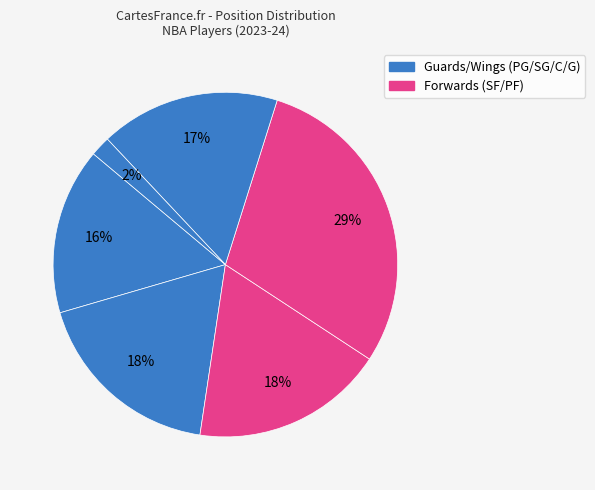

Count the number of slices in the pie.

6